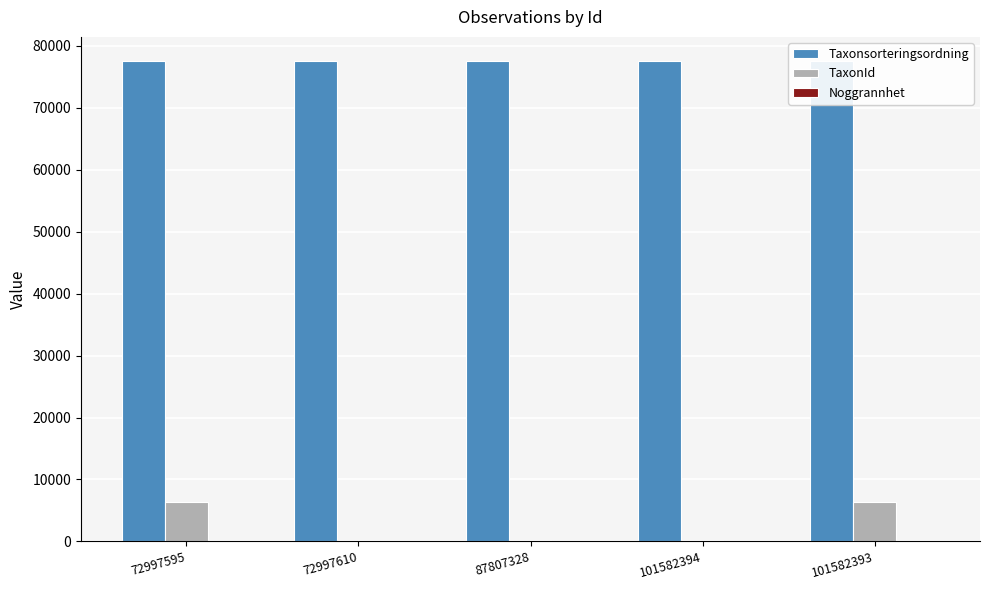

Is the value of TaxonId at 72997610 greater than the value of Taxonsorteringsordning at 87807328?

No